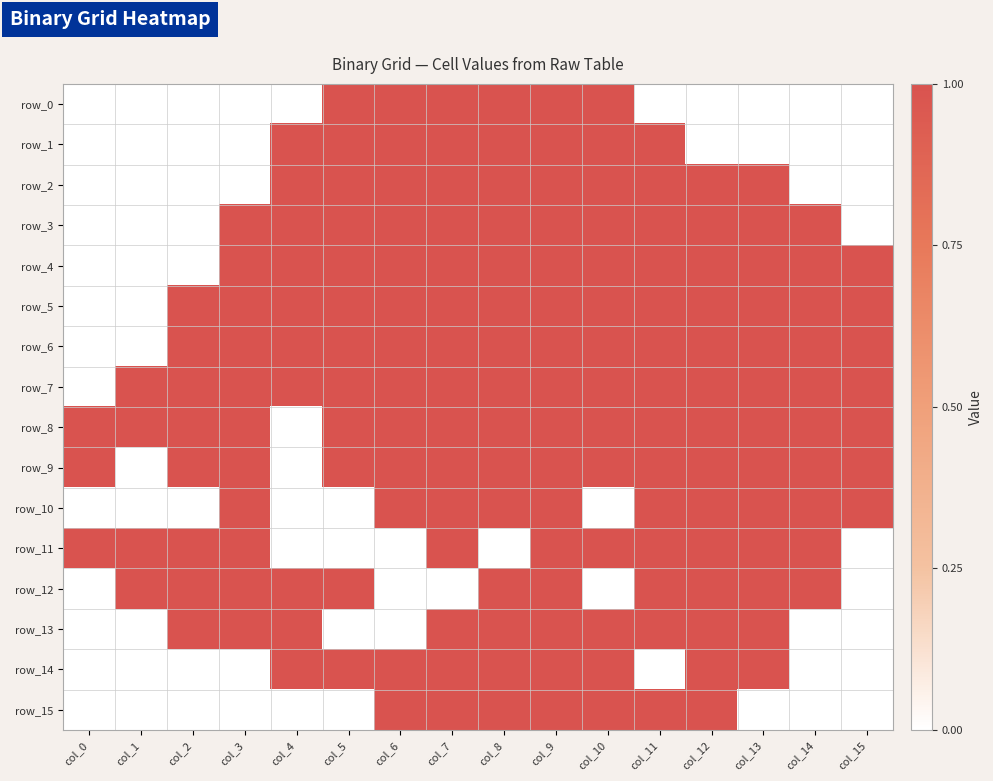

Reading left to right, what are all the values shown in this chart?

row_0: col_0=0	col_1=0	col_2=0	col_3=0	col_4=0	col_5=1	col_6=1	col_7=1	col_8=1	col_9=1	col_10=1	col_11=0	col_12=0	col_13=0	col_14=0	col_15=0
row_1: col_0=0	col_1=0	col_2=0	col_3=0	col_4=1	col_5=1	col_6=1	col_7=1	col_8=1	col_9=1	col_10=1	col_11=1	col_12=0	col_13=0	col_14=0	col_15=0
row_2: col_0=0	col_1=0	col_2=0	col_3=0	col_4=1	col_5=1	col_6=1	col_7=1	col_8=1	col_9=1	col_10=1	col_11=1	col_12=1	col_13=1	col_14=0	col_15=0
row_3: col_0=0	col_1=0	col_2=0	col_3=1	col_4=1	col_5=1	col_6=1	col_7=1	col_8=1	col_9=1	col_10=1	col_11=1	col_12=1	col_13=1	col_14=1	col_15=0
row_4: col_0=0	col_1=0	col_2=0	col_3=1	col_4=1	col_5=1	col_6=1	col_7=1	col_8=1	col_9=1	col_10=1	col_11=1	col_12=1	col_13=1	col_14=1	col_15=1
row_5: col_0=0	col_1=0	col_2=1	col_3=1	col_4=1	col_5=1	col_6=1	col_7=1	col_8=1	col_9=1	col_10=1	col_11=1	col_12=1	col_13=1	col_14=1	col_15=1
row_6: col_0=0	col_1=0	col_2=1	col_3=1	col_4=1	col_5=1	col_6=1	col_7=1	col_8=1	col_9=1	col_10=1	col_11=1	col_12=1	col_13=1	col_14=1	col_15=1
row_7: col_0=0	col_1=1	col_2=1	col_3=1	col_4=1	col_5=1	col_6=1	col_7=1	col_8=1	col_9=1	col_10=1	col_11=1	col_12=1	col_13=1	col_14=1	col_15=1
row_8: col_0=1	col_1=1	col_2=1	col_3=1	col_4=0	col_5=1	col_6=1	col_7=1	col_8=1	col_9=1	col_10=1	col_11=1	col_12=1	col_13=1	col_14=1	col_15=1
row_9: col_0=1	col_1=0	col_2=1	col_3=1	col_4=0	col_5=1	col_6=1	col_7=1	col_8=1	col_9=1	col_10=1	col_11=1	col_12=1	col_13=1	col_14=1	col_15=1
row_10: col_0=0	col_1=0	col_2=0	col_3=1	col_4=0	col_5=0	col_6=1	col_7=1	col_8=1	col_9=1	col_10=0	col_11=1	col_12=1	col_13=1	col_14=1	col_15=1
row_11: col_0=1	col_1=1	col_2=1	col_3=1	col_4=0	col_5=0	col_6=0	col_7=1	col_8=0	col_9=1	col_10=1	col_11=1	col_12=1	col_13=1	col_14=1	col_15=0
row_12: col_0=0	col_1=1	col_2=1	col_3=1	col_4=1	col_5=1	col_6=0	col_7=0	col_8=1	col_9=1	col_10=0	col_11=1	col_12=1	col_13=1	col_14=1	col_15=0
row_13: col_0=0	col_1=0	col_2=1	col_3=1	col_4=1	col_5=0	col_6=0	col_7=1	col_8=1	col_9=1	col_10=1	col_11=1	col_12=1	col_13=1	col_14=0	col_15=0
row_14: col_0=0	col_1=0	col_2=0	col_3=0	col_4=1	col_5=1	col_6=1	col_7=1	col_8=1	col_9=1	col_10=1	col_11=0	col_12=1	col_13=1	col_14=0	col_15=0
row_15: col_0=0	col_1=0	col_2=0	col_3=0	col_4=0	col_5=0	col_6=1	col_7=1	col_8=1	col_9=1	col_10=1	col_11=1	col_12=1	col_13=0	col_14=0	col_15=0